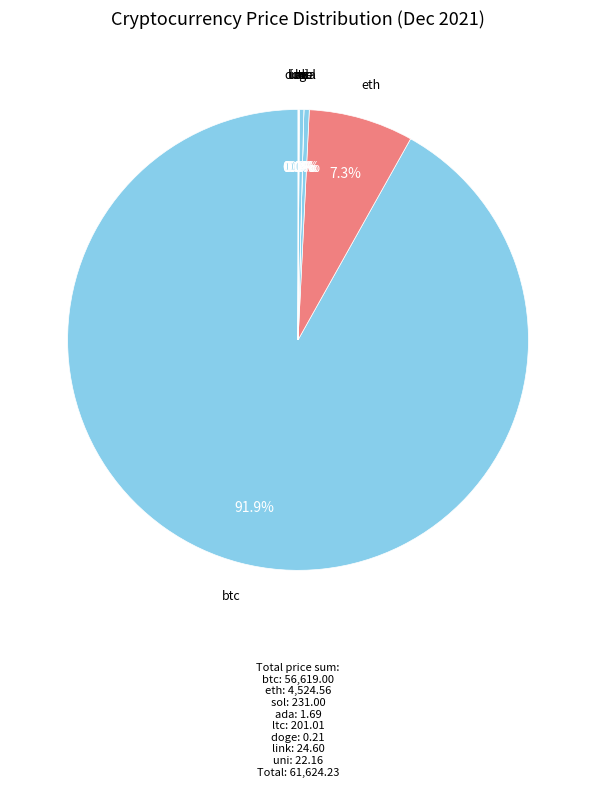

Does btc represent more than half of the total?

Yes